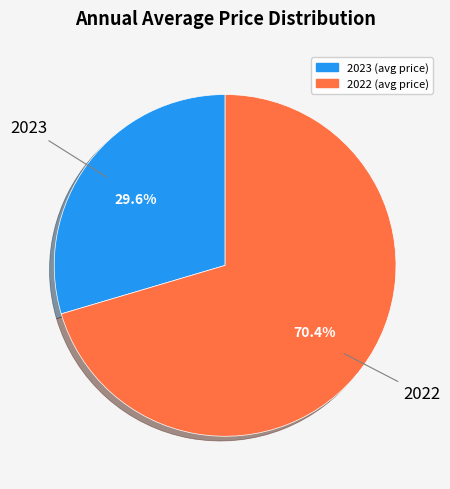

What is the majority slice?

2022